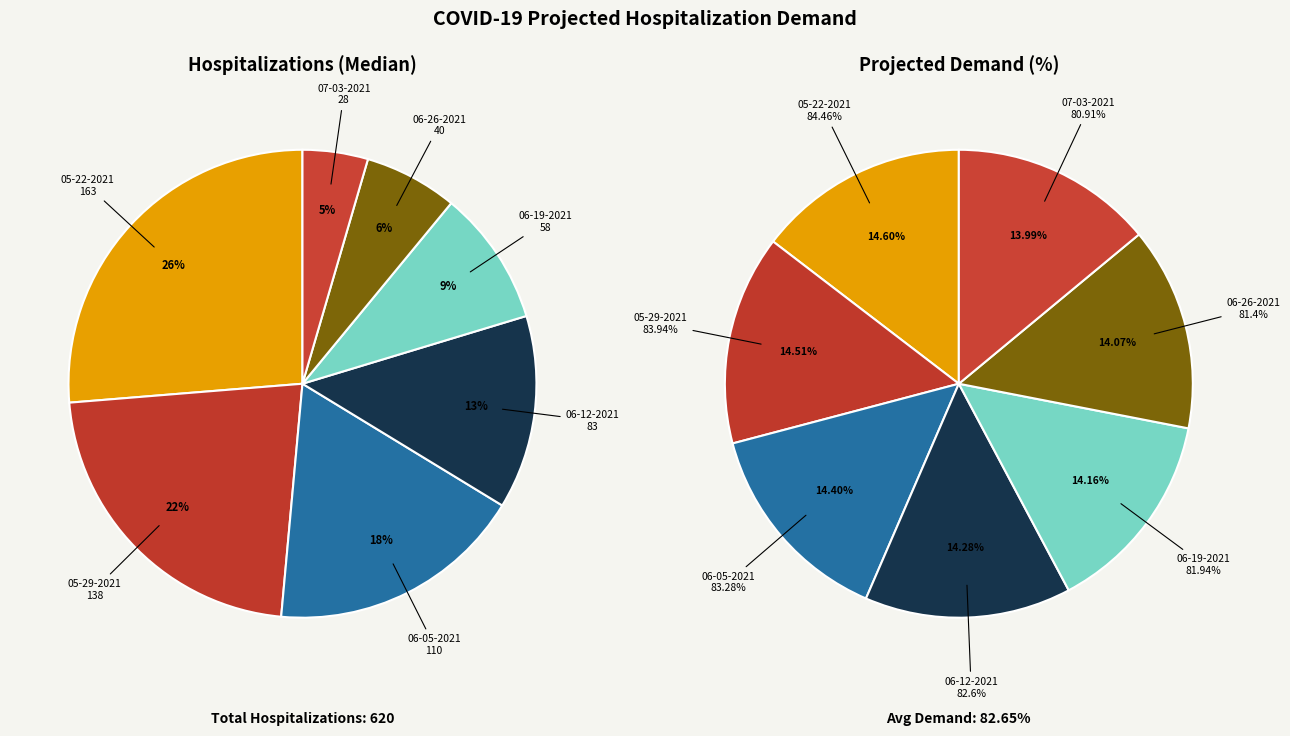

Is it true that 06-12-2021 is 25% of the pie?

False